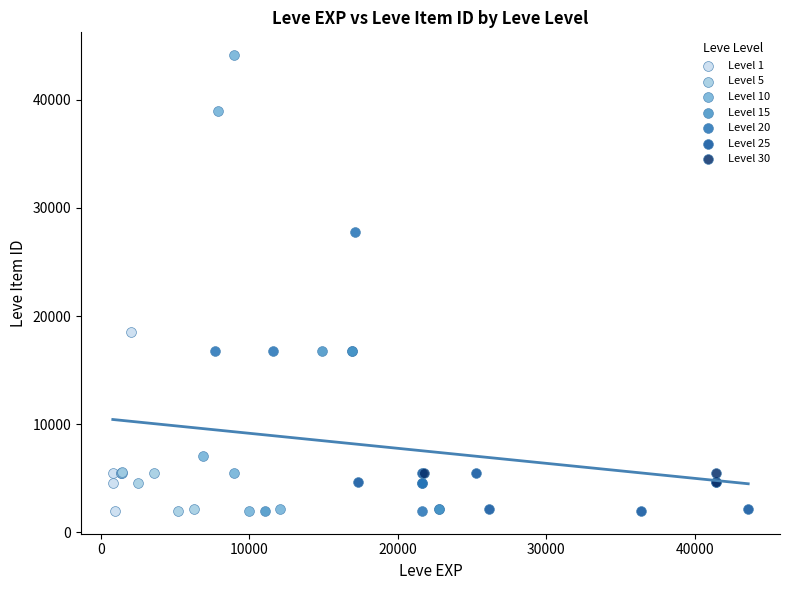

What are all the series names shown in the legend?

Level 1, Level 5, Level 10, Level 15, Level 20, Level 25, Level 30